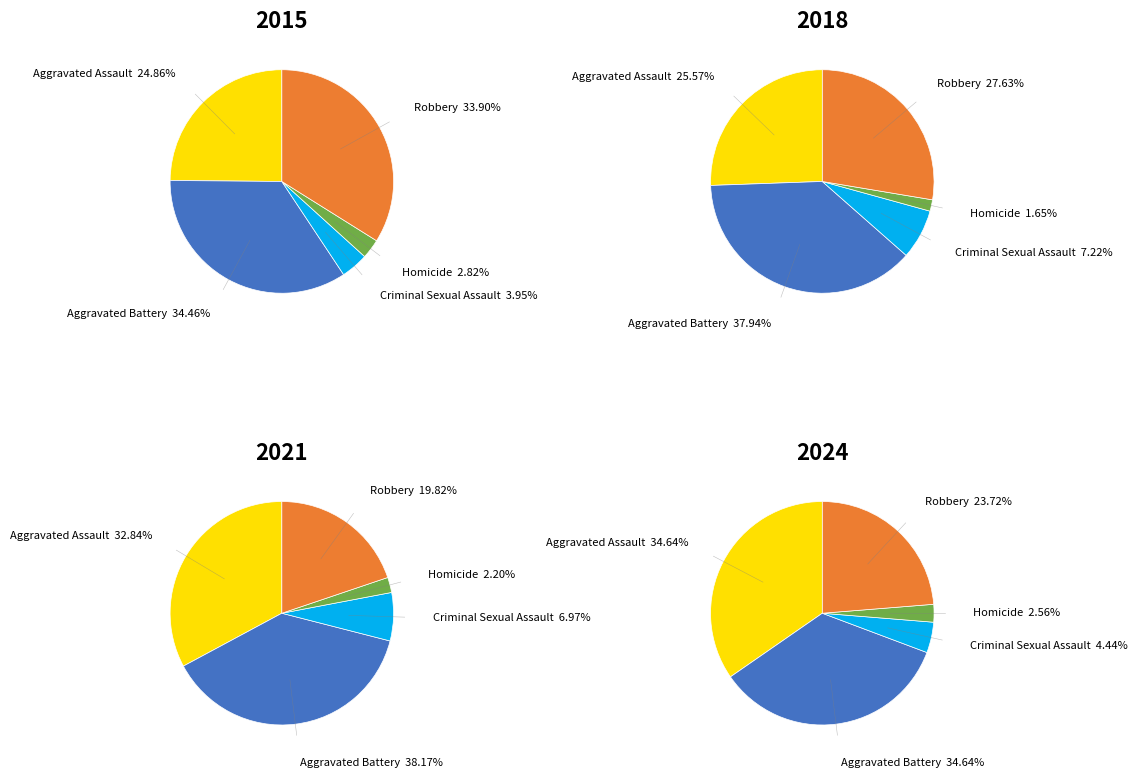

Is it true that values_2015 is 34% of the pie?

False